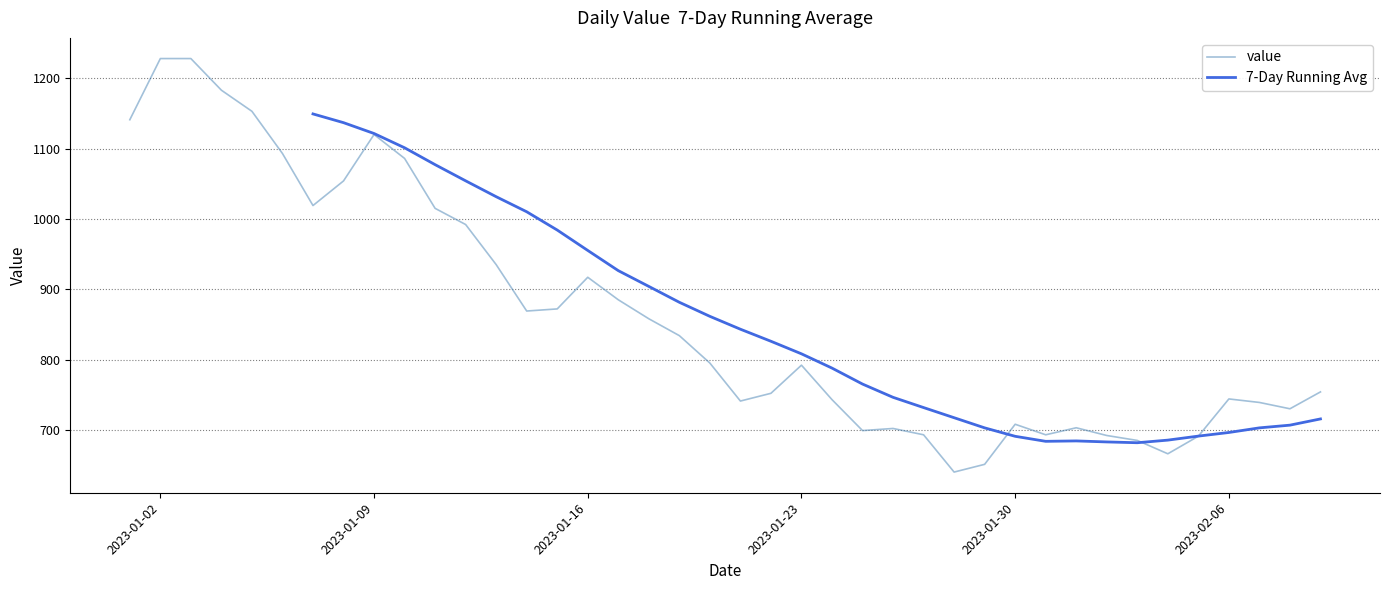

What is the sum of all values?

34495